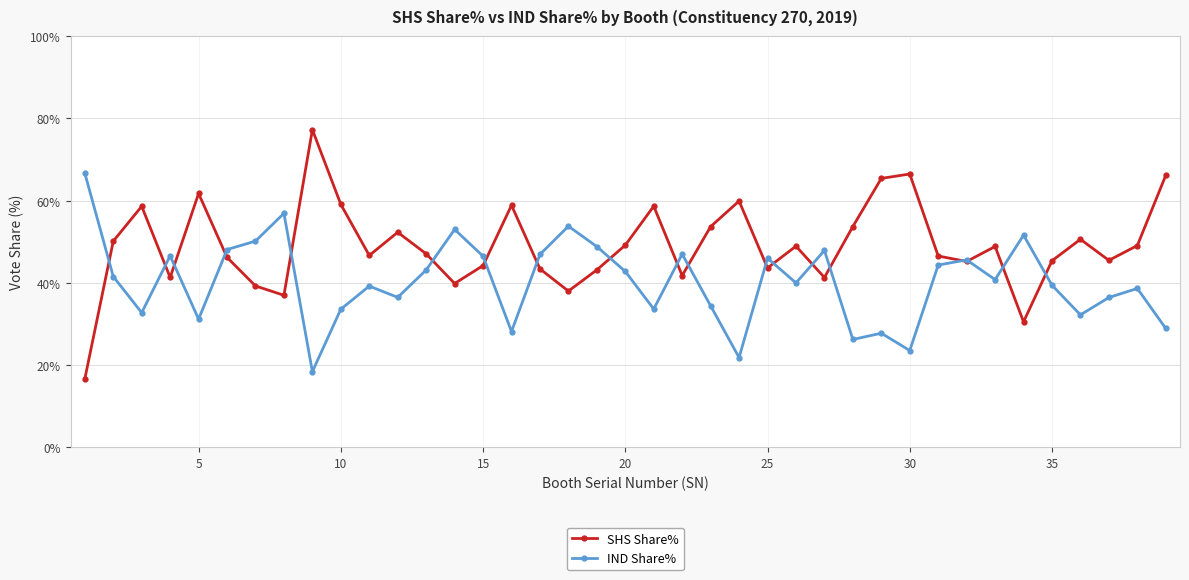

Which series has the widest spread of values?

SHS Share%